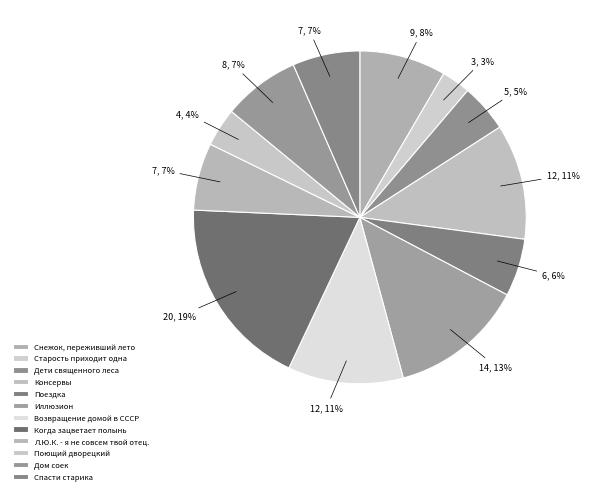

Count the number of slices in the pie.

12